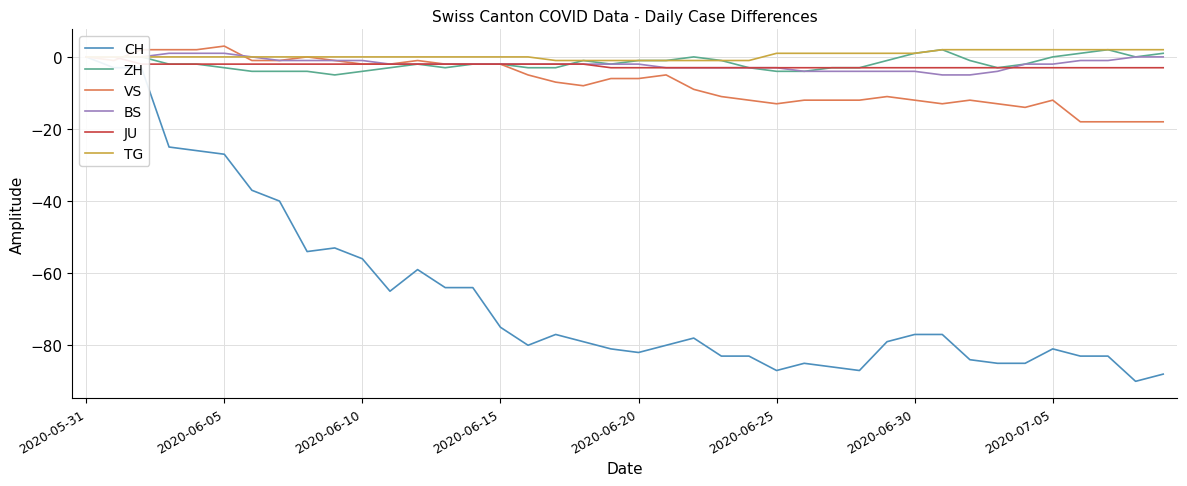

Reading left to right, extract all data points from this chart.

CH: 0	-3	-3	-25	-26	-27	-37	-40	-54	-53	-56	-65	-59	-64	-64	-75	-80	-77	-79	-81	-82	-80	-78	-83	-83	-87	-85	-86	-87	-79	-77	-77	-84	-85	-85	-81	-83	-83	-90	-88
ZH: 0	0	0	-2	-2	-3	-4	-4	-4	-5	-4	-3	-2	-3	-2	-2	-3	-3	-1	-2	-1	-1	0	-1	-3	-4	-4	-3	-3	-1	1	2	-1	-3	-2	0	1	2	0	1
VS: 0	-1	2	2	2	3	-1	-1	0	-1	-2	-2	-1	-2	-2	-2	-5	-7	-8	-6	-6	-5	-9	-11	-12	-13	-12	-12	-12	-11	-12	-13	-12	-13	-14	-12	-18	-18	-18	-18
BS: 0	0	0	1	1	1	0	-1	-1	-1	-1	-2	-2	-2	-2	-2	-2	-2	-2	-2	-2	-3	-3	-3	-3	-3	-4	-4	-4	-4	-4	-5	-5	-4	-2	-2	-1	-1	0	0
JU: 0	0	-2	-2	-2	-2	-2	-2	-2	-2	-2	-2	-2	-2	-2	-2	-2	-2	-2	-3	-3	-3	-3	-3	-3	-3	-3	-3	-3	-3	-3	-3	-3	-3	-3	-3	-3	-3	-3	-3
TG: 0	0	0	0	0	0	0	0	0	0	0	0	0	0	0	0	0	-1	-1	-1	-1	-1	-1	-1	-1	1	1	1	1	1	1	2	2	2	2	2	2	2	2	2